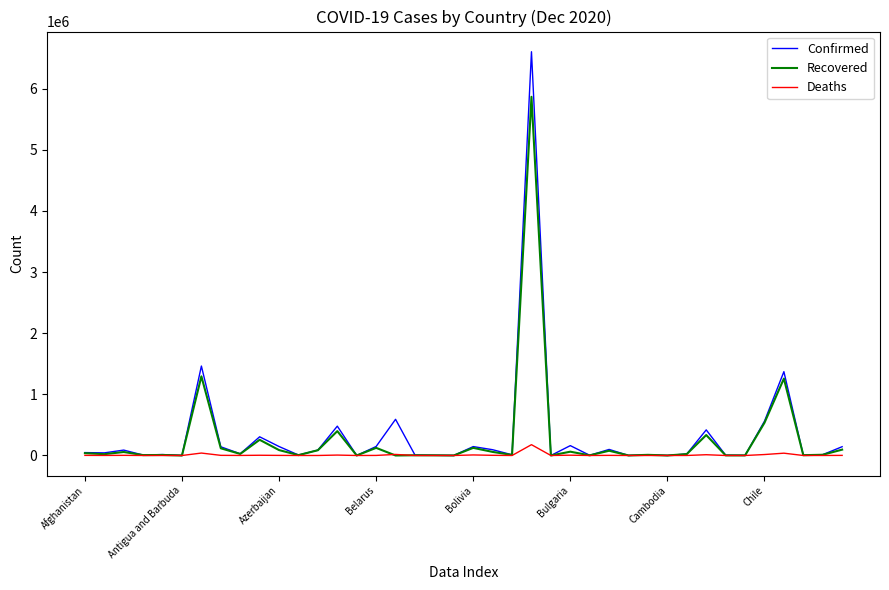

Is this an area chart (filled region under the line)?

No